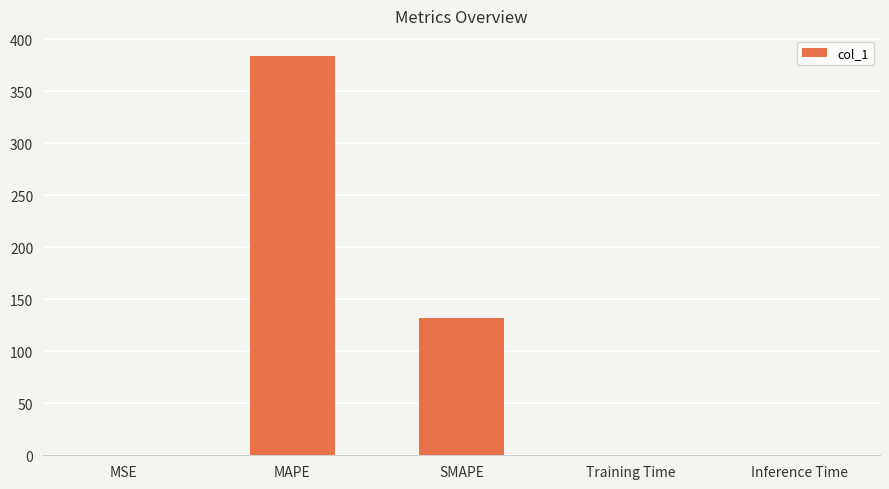

Does the chart contain stacked bars?

No